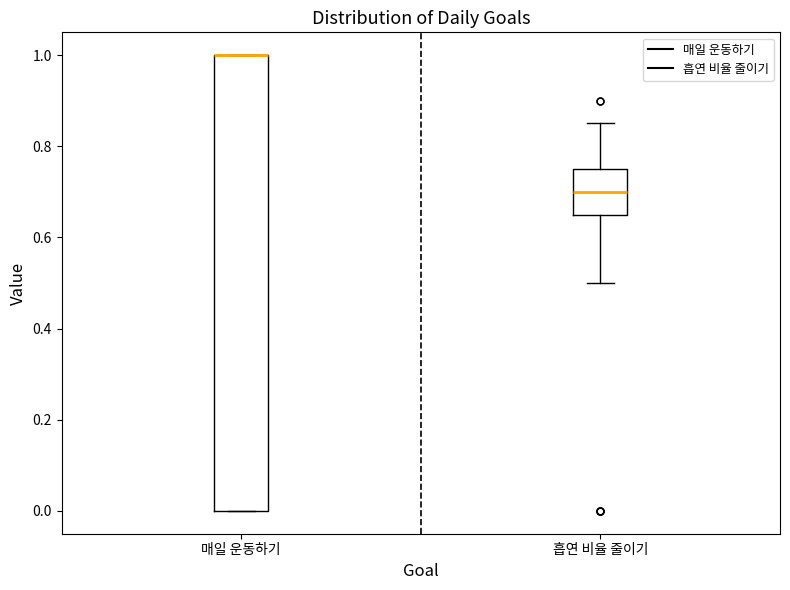

Comparing the boxes themselves (not the whiskers), which one is the tallest?

매일 운동하기